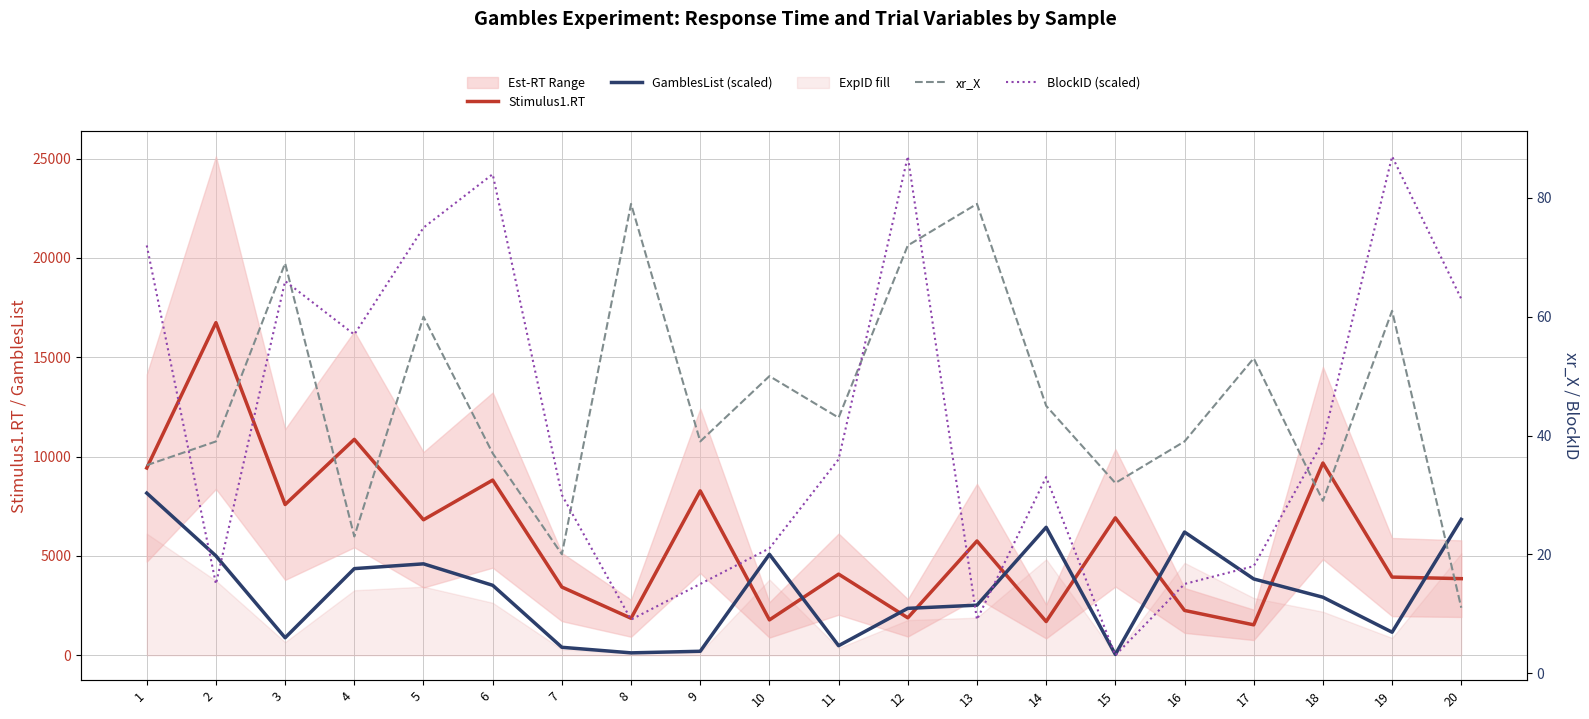

Reading left to right, transcribe all the data shown in this chart.

Stimulus1.RT: 9425	16739	7585	10866	6818	8815	3432	1862	8274	1779	4082	1883	5750	1696	6916	2255	1530	9676	3934	3855
GamblesList (scaled): 8160	5000	880	4360	4600	3520	400	120	200	5080	480	2360	2520	6440	40	6200	3840	2920	1160	6840
xr_X: 35	39	69	23	60	37	20	79	39	50	43	72	79	45	32	39	53	29	61	11
BlockID (scaled): 72	15	66	57	75	84	30	9	15	21	36	87	9	33	3	15	18	39	87	63